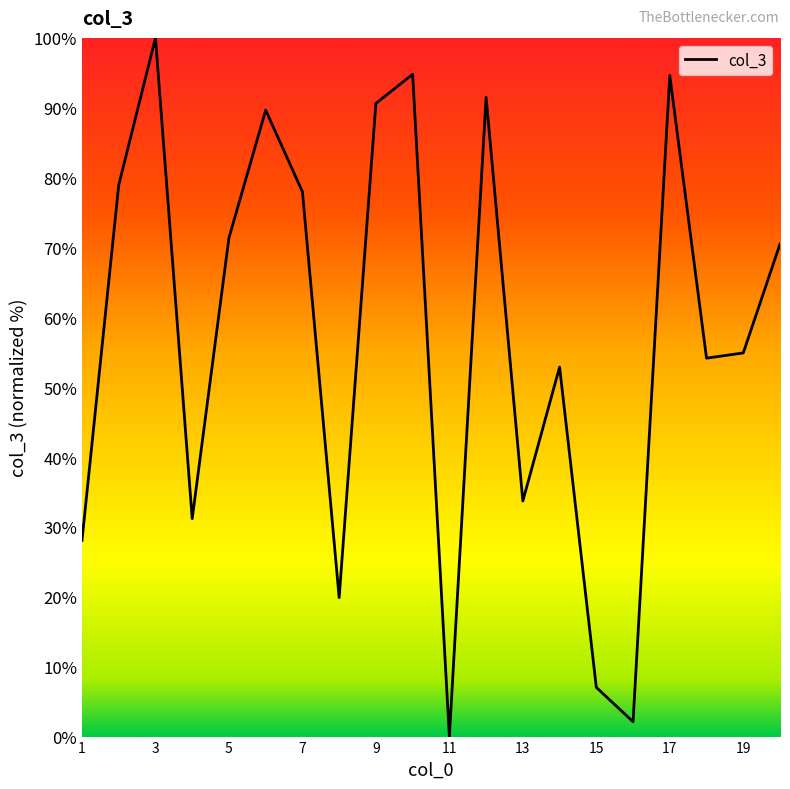

What is the difference between the values at 7 and 15?

70.9